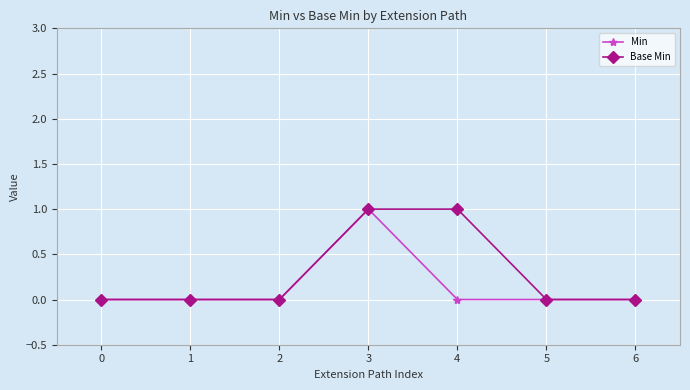

Is this an area chart (filled region under the line)?

No